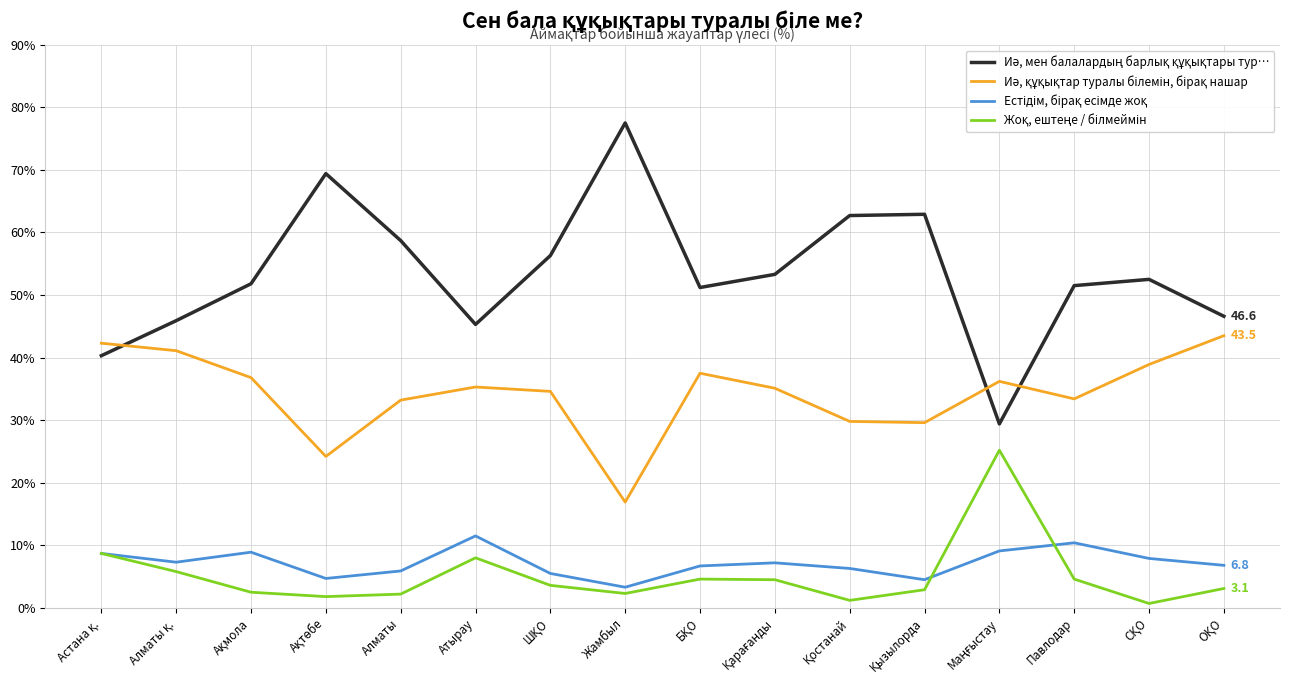

What position from the left is Жамбыл?

8